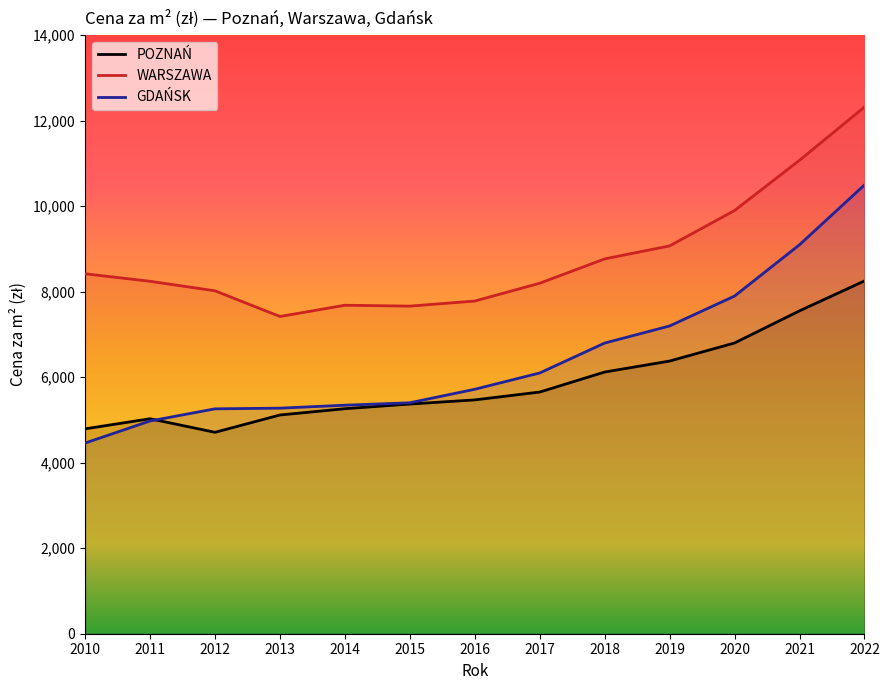

Read the POZNAŃ value at 2015, to the nearest 100.

5400